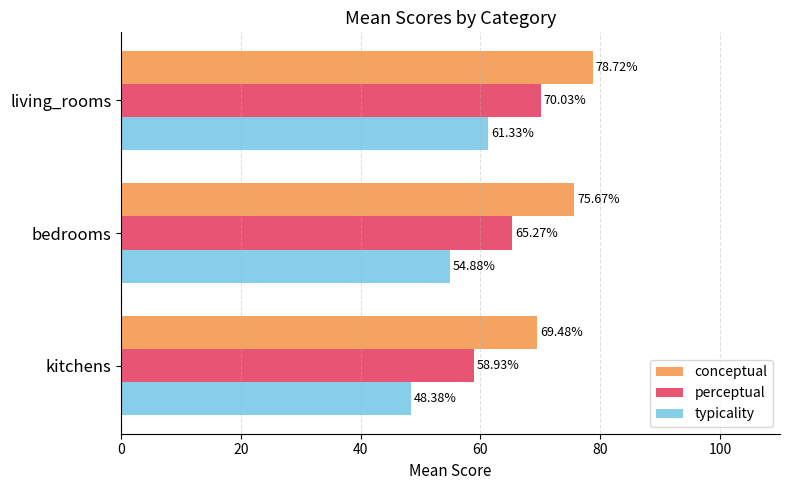

Where is conceptual nearest to the value 74?

bedrooms